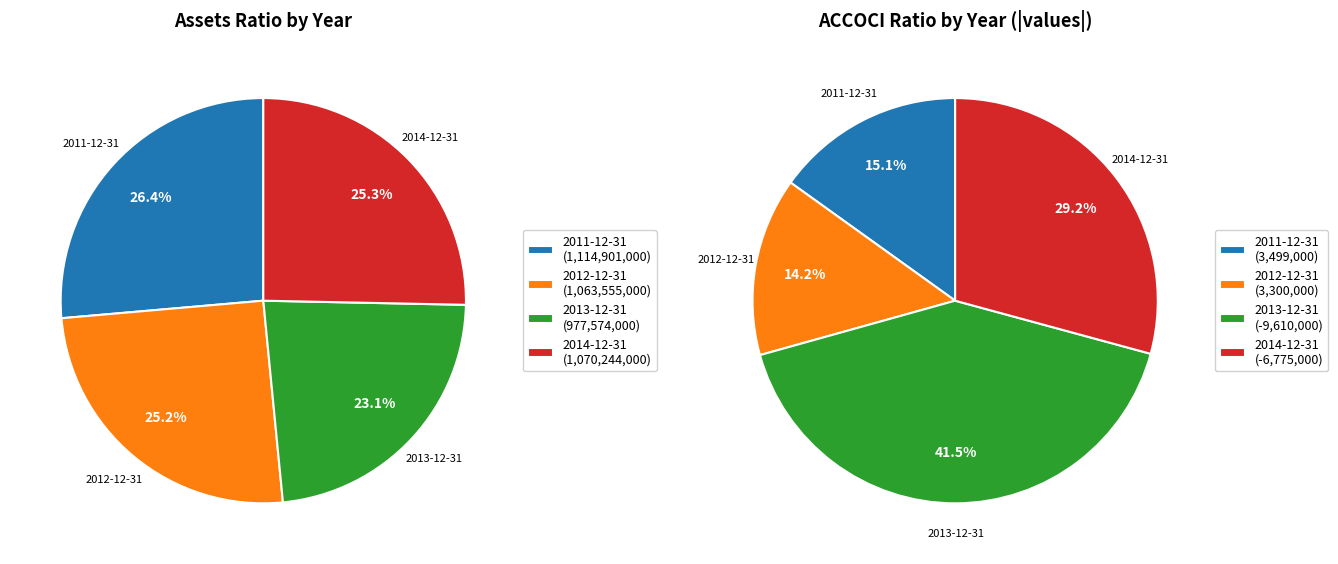

Count the number of slices in the pie.

4